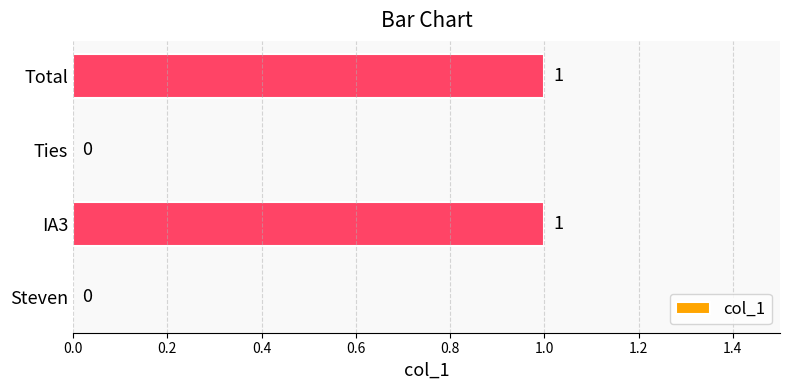

Reading bottom to top, transcribe all the data shown in this chart.

Steven=0	IA3=1	Ties=0	Total=1